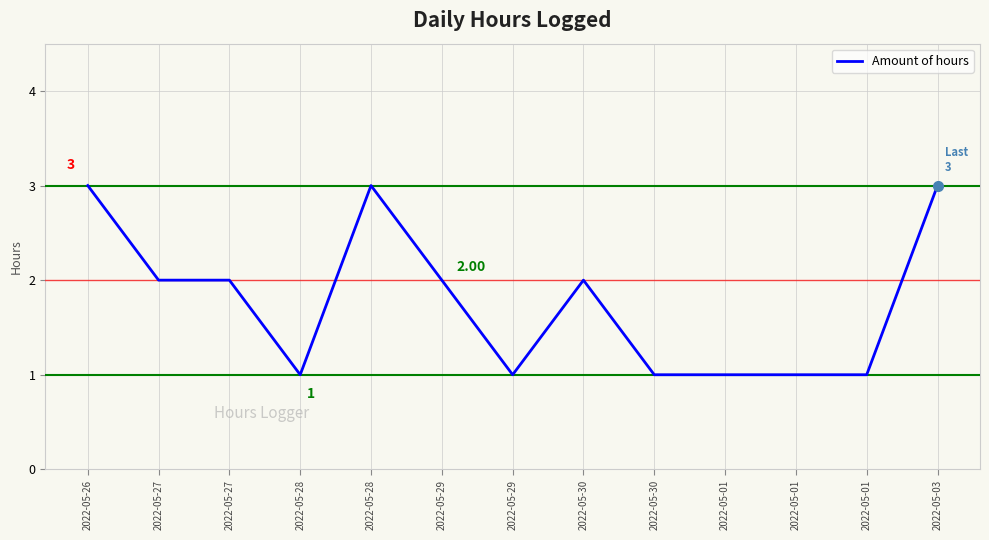

How many lines are shown in the chart?

1